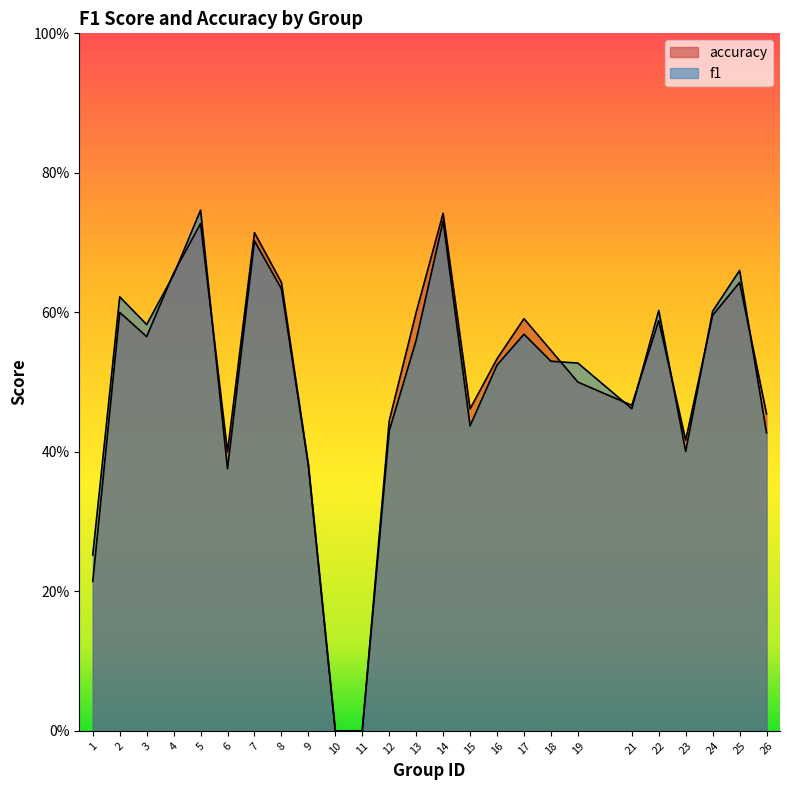

How many interior local valleys does the accuracy series have?

5